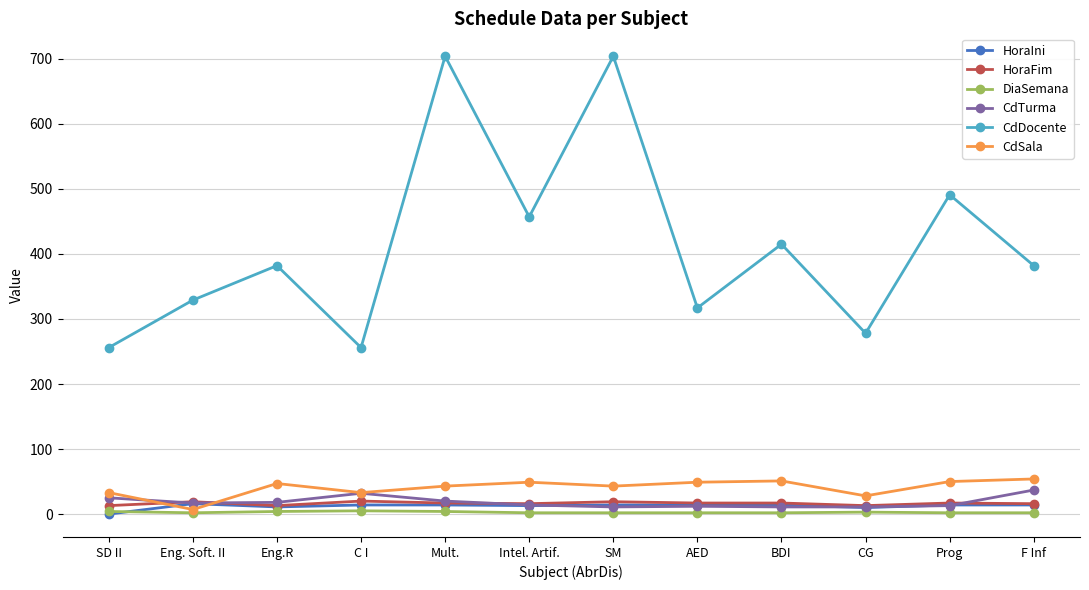

At how many categories does at least one series exceed 396?

5